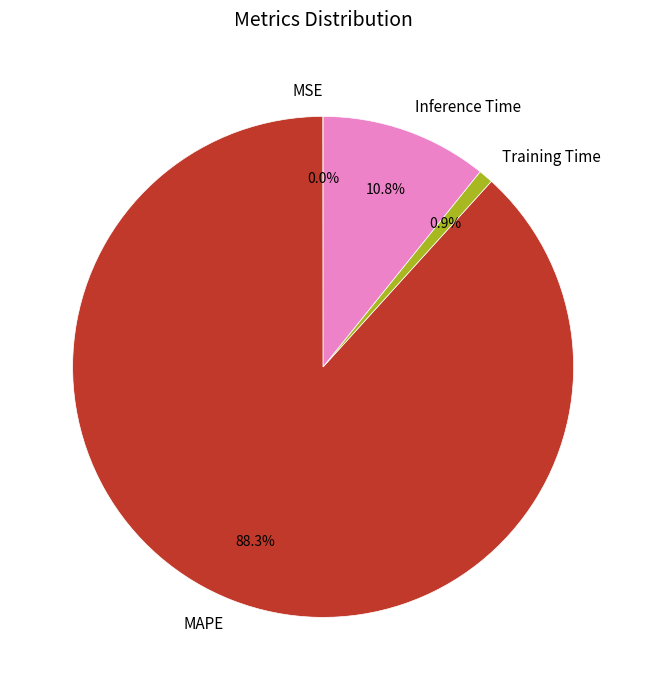

What is the largest slice in the pie chart?

MAPE